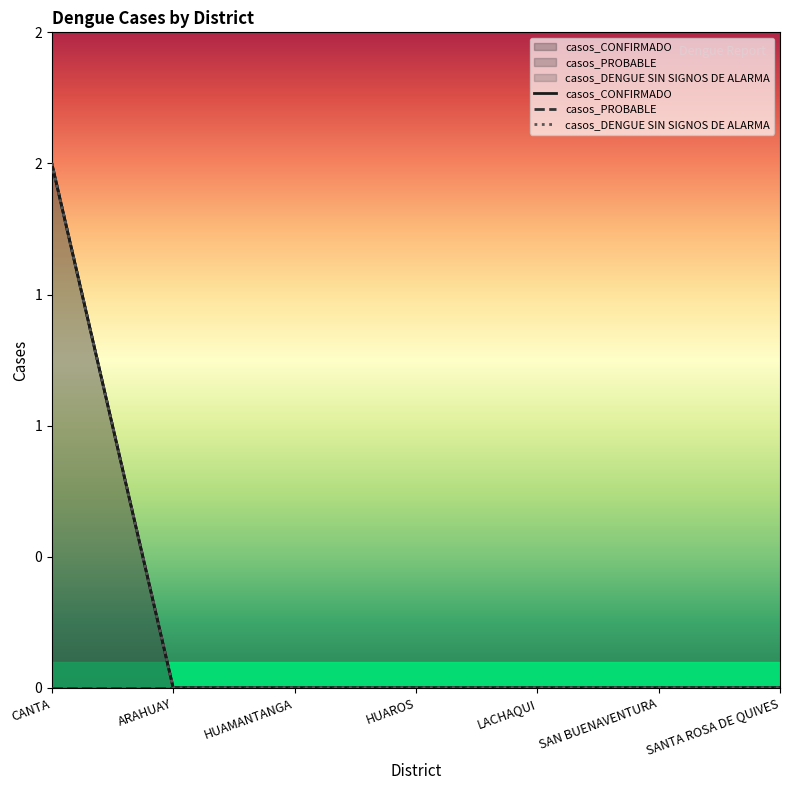

True or false: casos_CONFIRMADO has more than 1 interior local peaks.

False